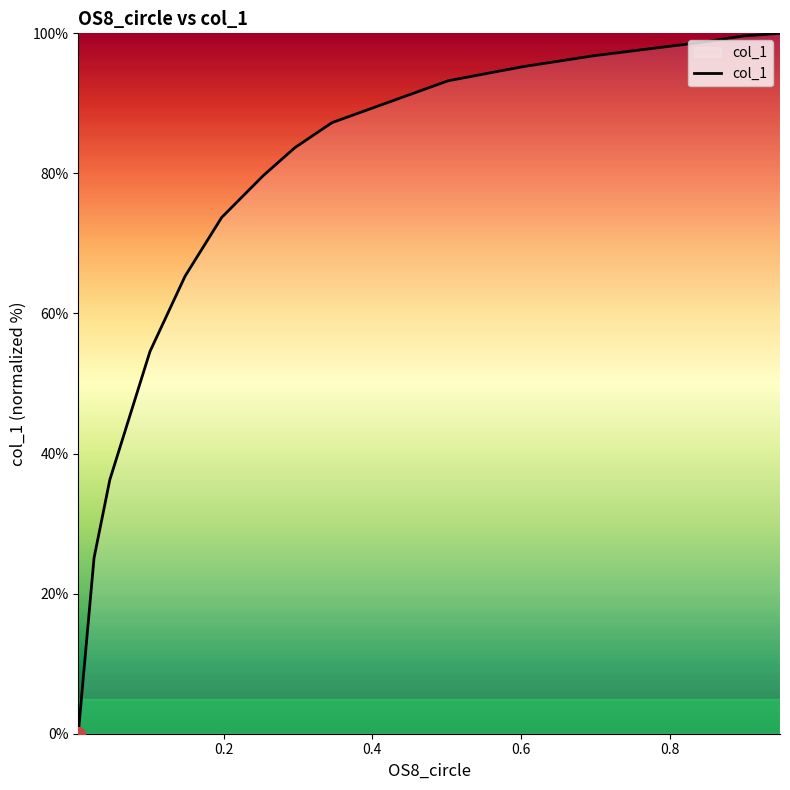

True or false: there are more than 1 points higher than both neighbors.

False